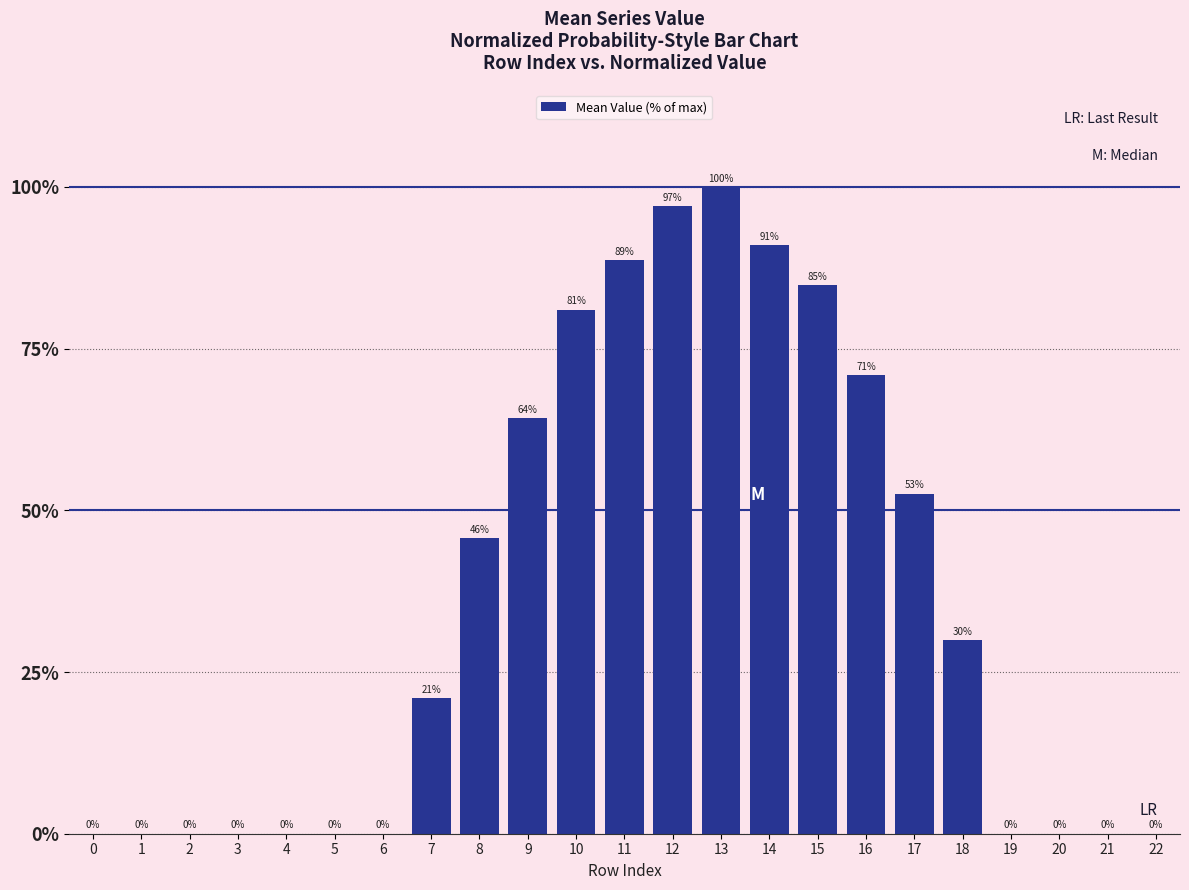

Between 20 and 16, which is larger?

16